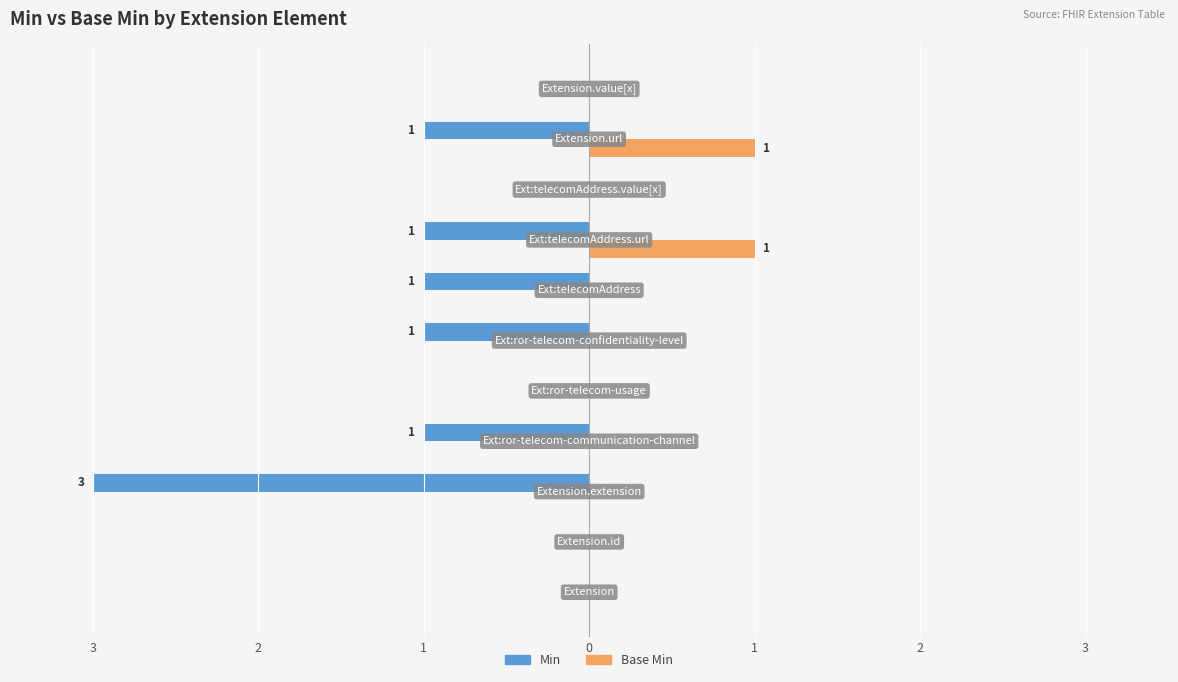

What is the minimum value for Min?

-3